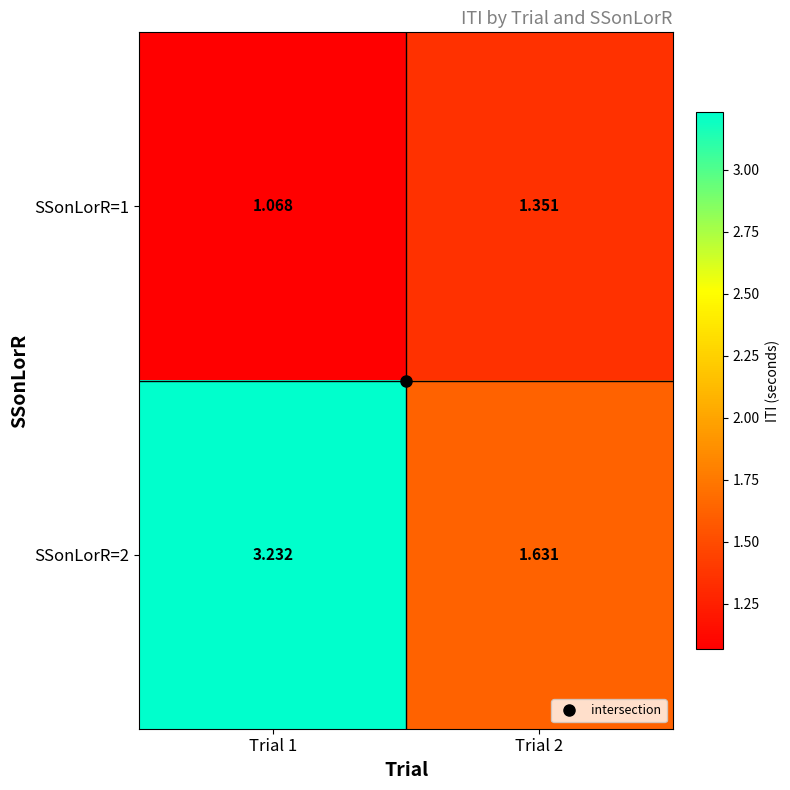

Which series has the largest range (max minus min)?

SSonLorR=2